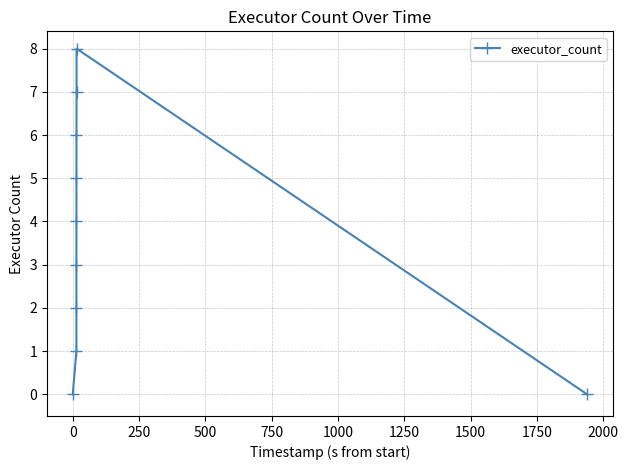

What is the difference between the maximum and minimum values?

8